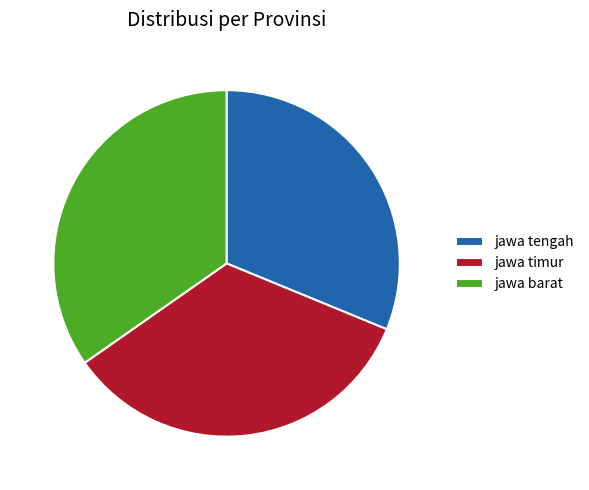

Which category has the smallest portion of the pie?

jawa tengah